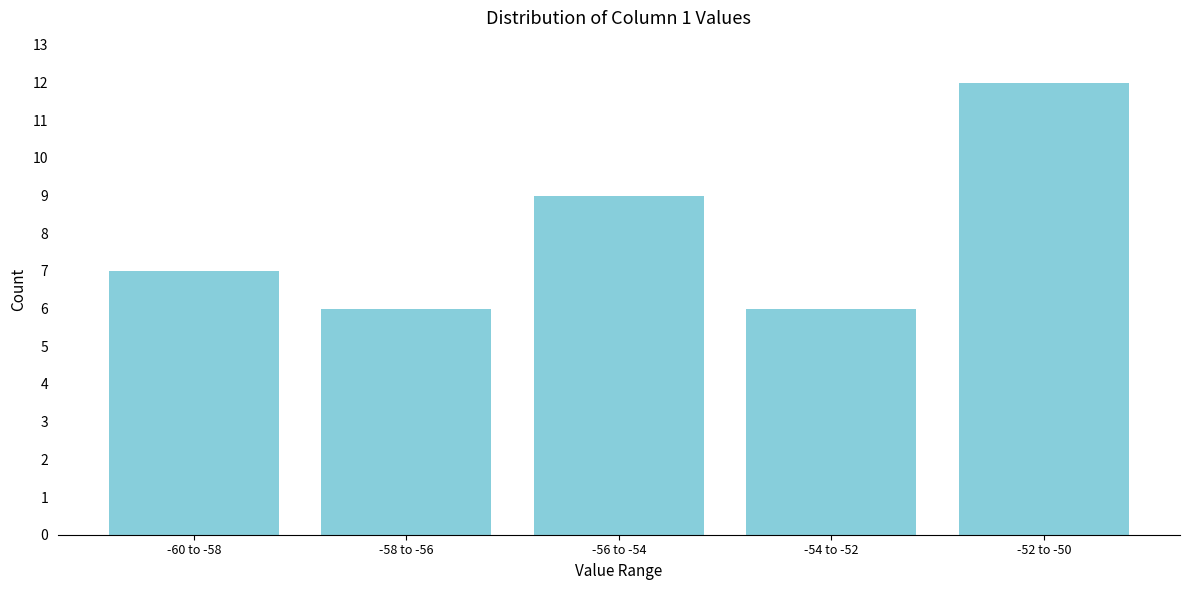

Reading left to right, transcribe all the data shown in this chart.

7	6	9	6	12